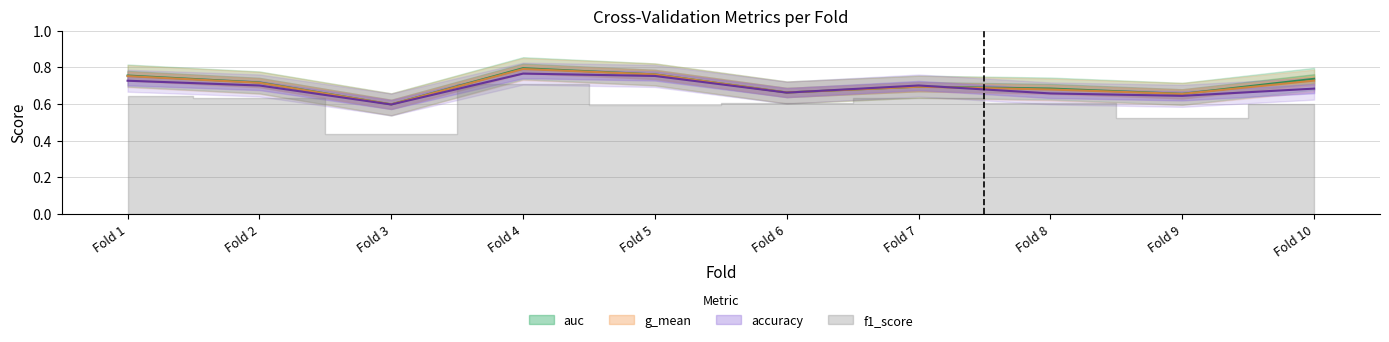

How many lines are shown in the chart?

3